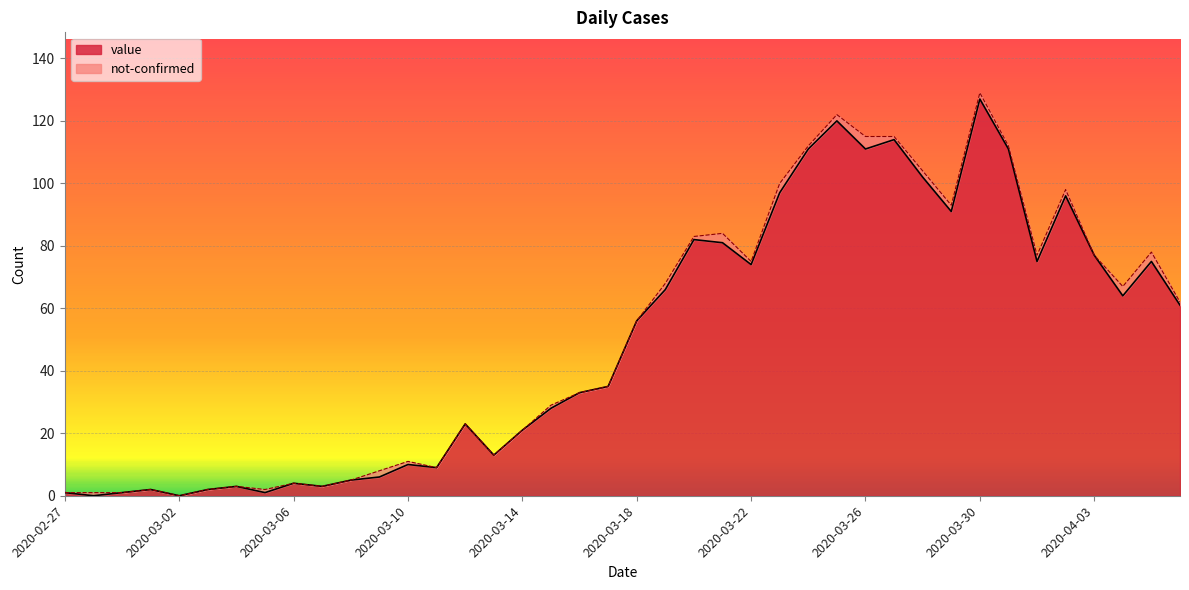

What is the label of the 1st point from the right?

2020-04-06